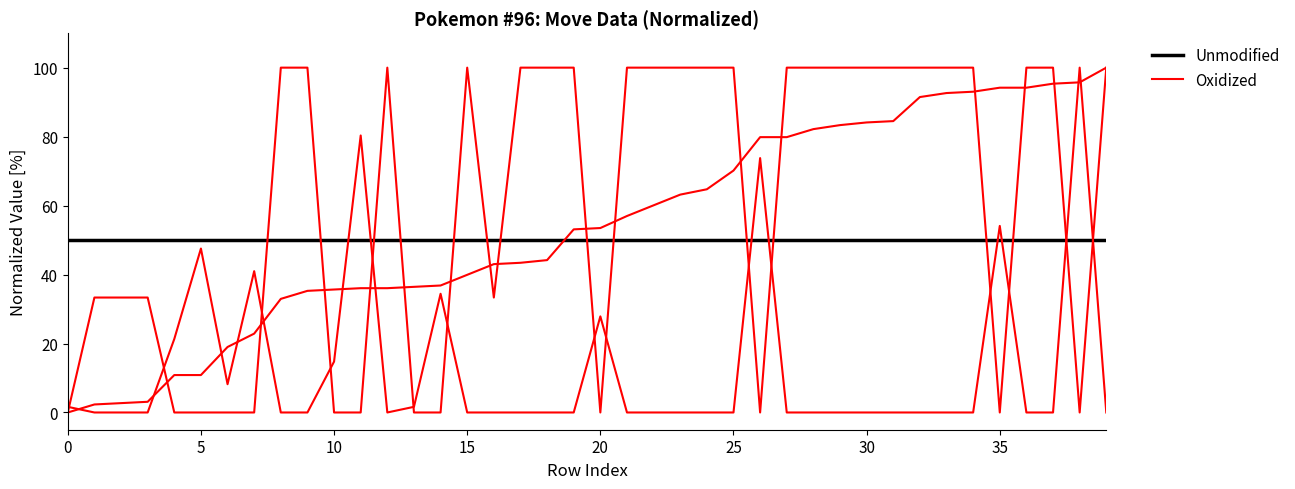

What is the value of the Unmodified point at the 25th from the left?

50.0